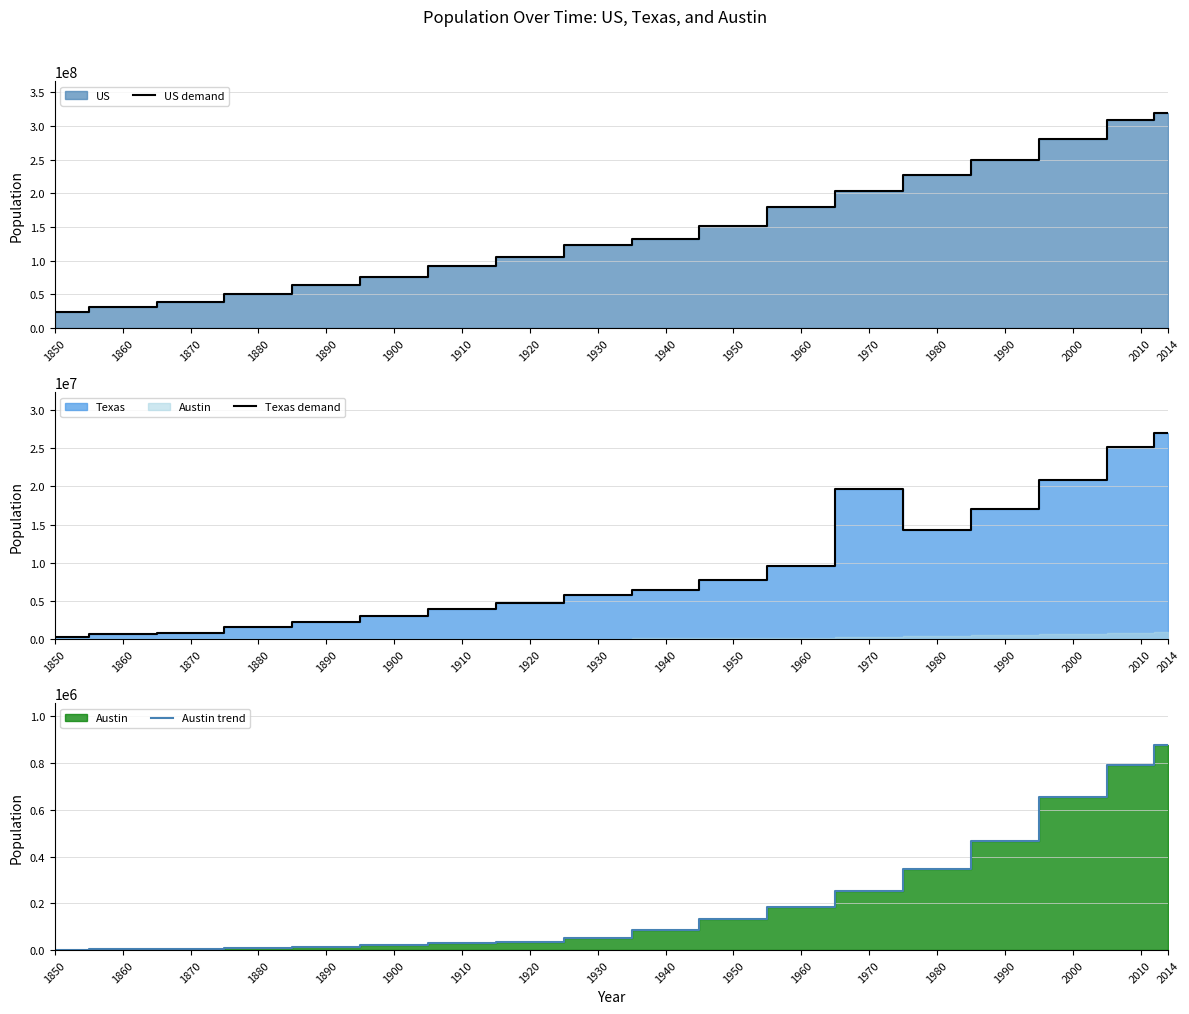

Which series has the widest spread of values?

US demand